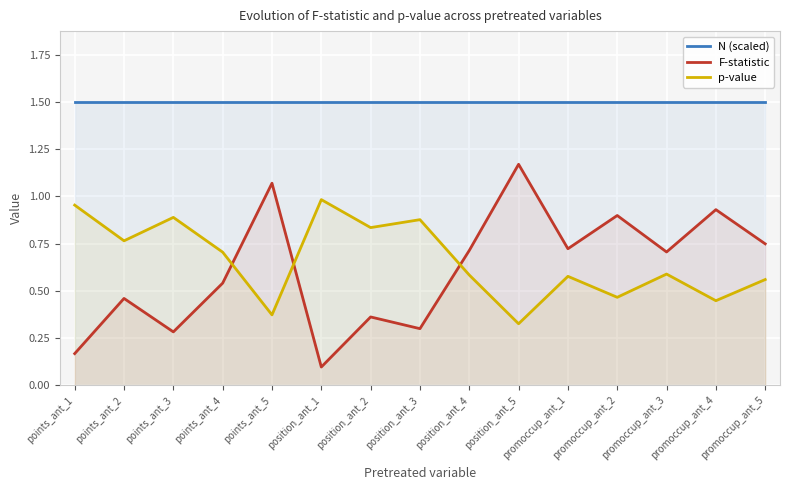

Which category has the highest value in the p-value series?

position_ant_1